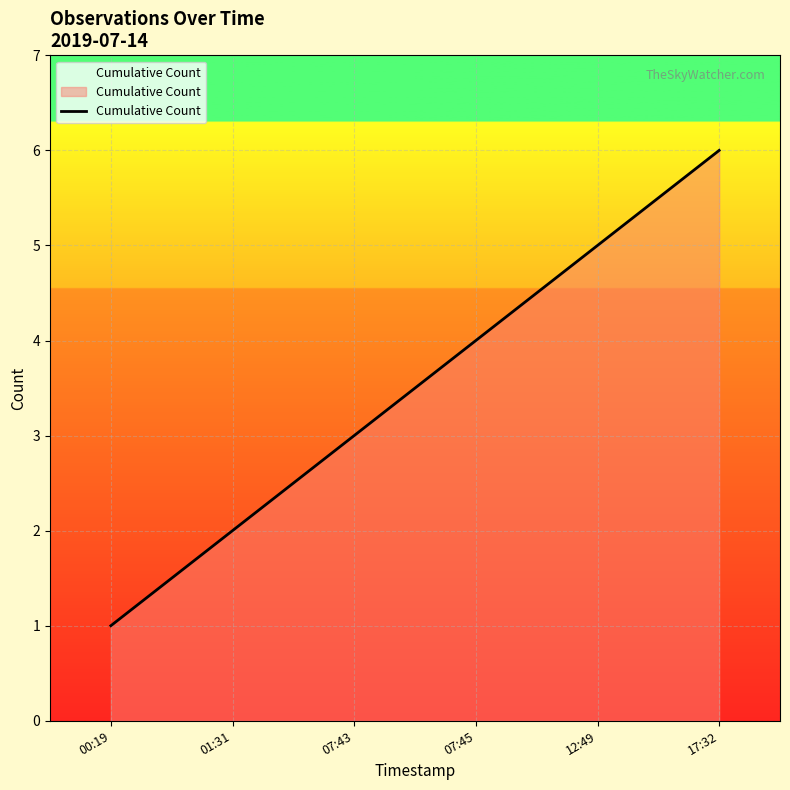

What value does the data have at 17:32?

6